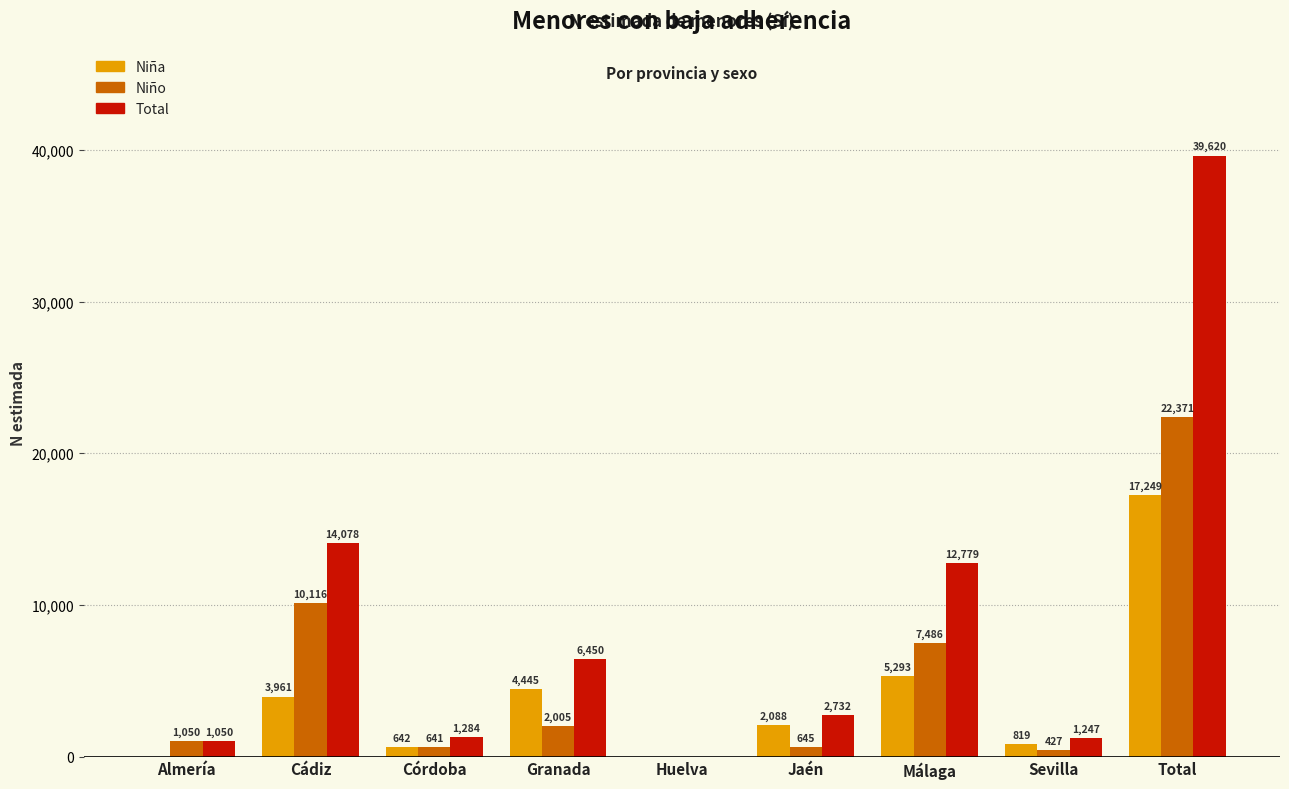

Reading right to left, extract all data points from this chart.

Niña: Total=17249	Sevilla=819	Málaga=5293	Jaén=2088	Huelva=0	Granada=4445	Córdoba=642	Cádiz=3961	Almería=0
Niño: Total=22371	Sevilla=427	Málaga=7486	Jaén=645	Huelva=0	Granada=2005	Córdoba=641	Cádiz=10116	Almería=1050
Total: Total=39620	Sevilla=1247	Málaga=12779	Jaén=2732	Huelva=0	Granada=6450	Córdoba=1284	Cádiz=14078	Almería=1050